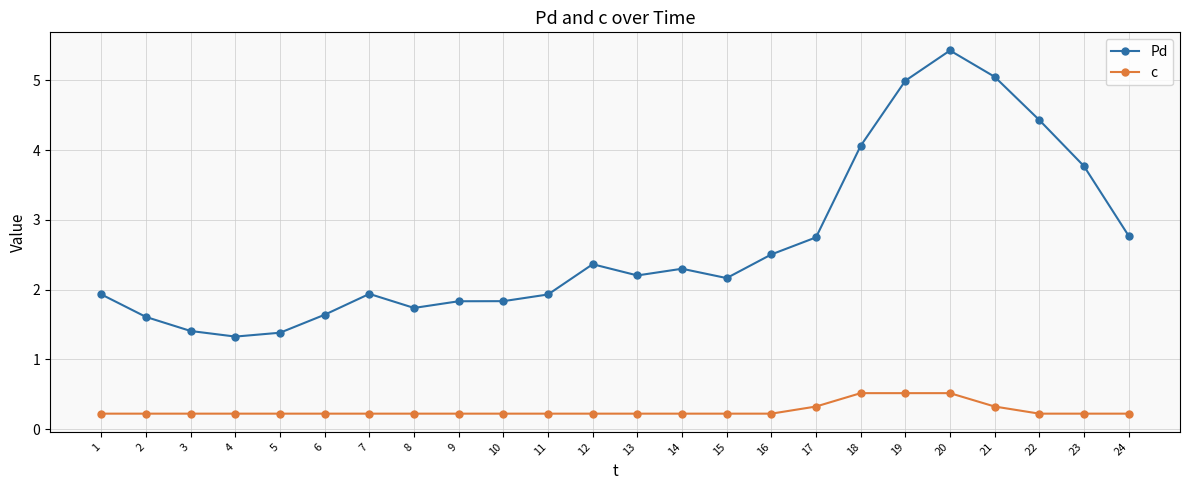

Between 6 and 10, which series saw the biggest shift?

Pd